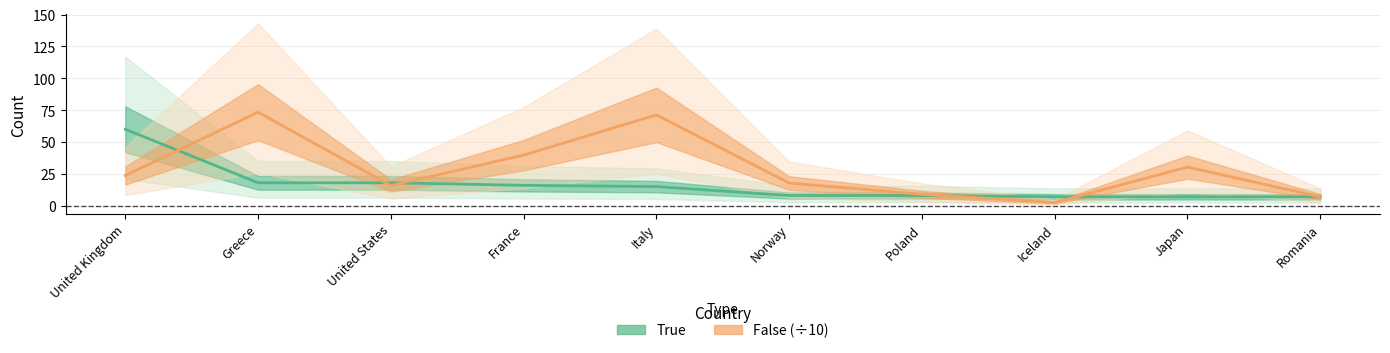

Where do False and True first cross each other?

United Kingdom and Greece